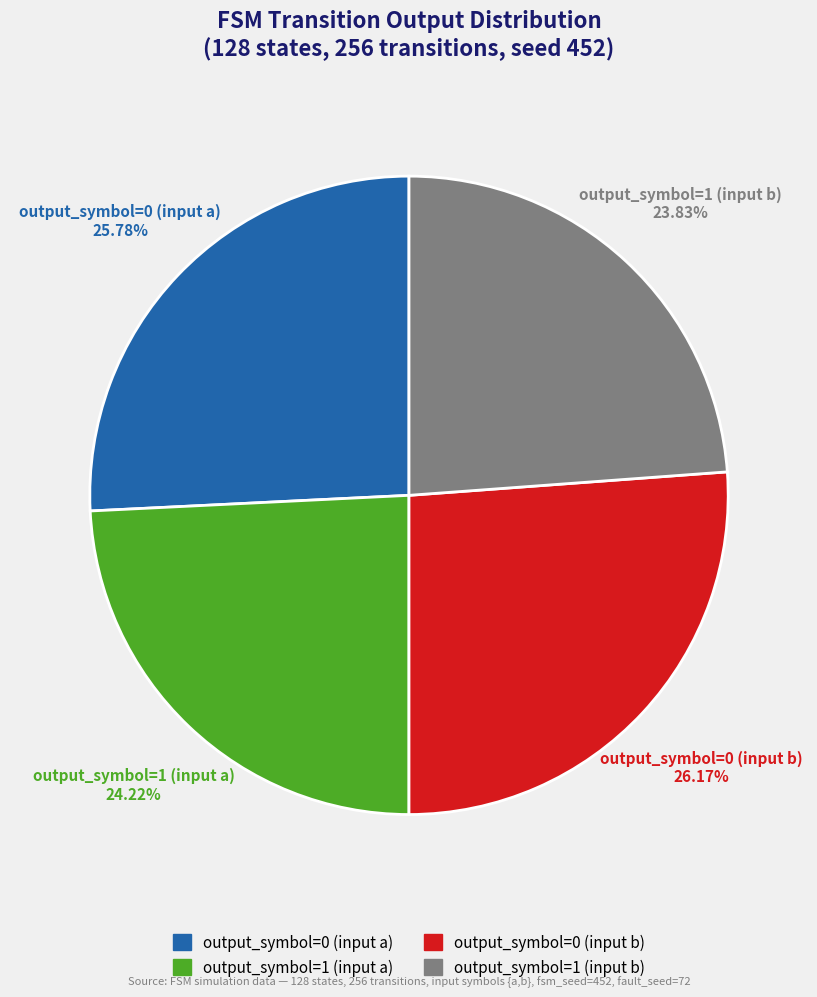

To the nearest percent, what portion does output_symbol=1 (input b) represent?

24%